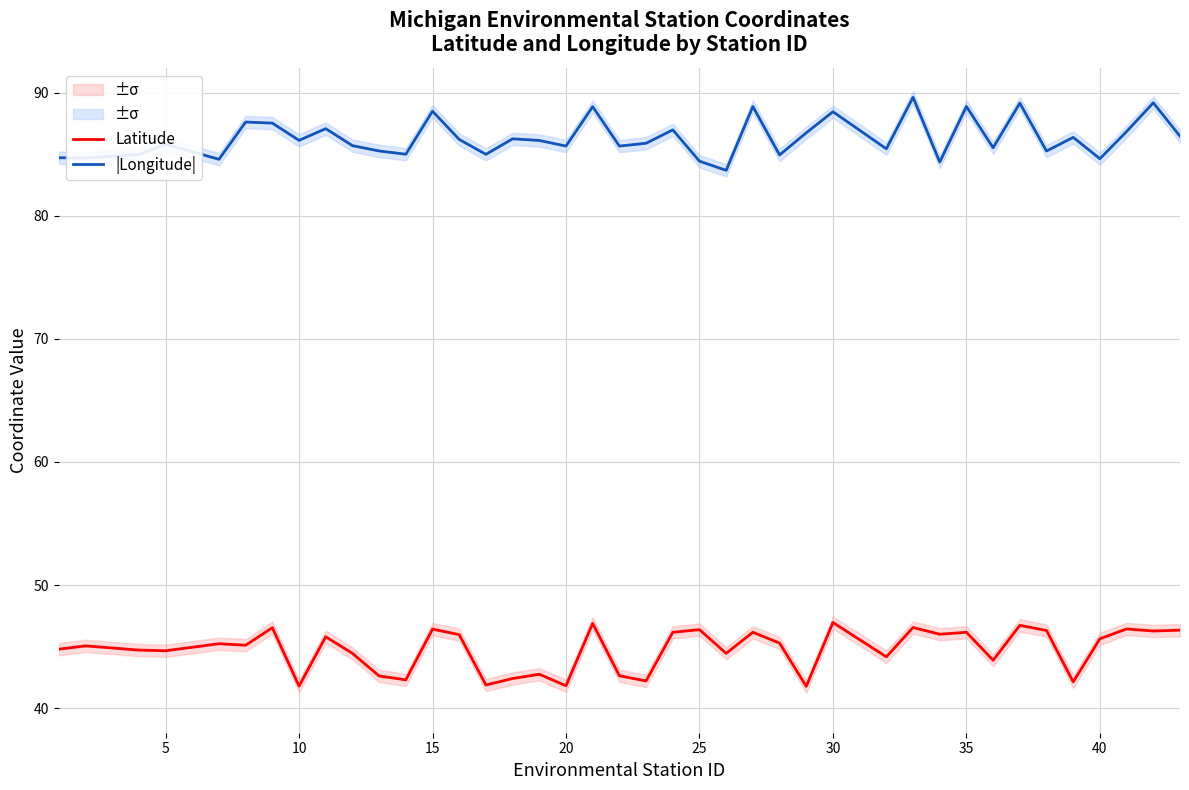

True or false: |Longitude| and Latitude cross at least once.

False